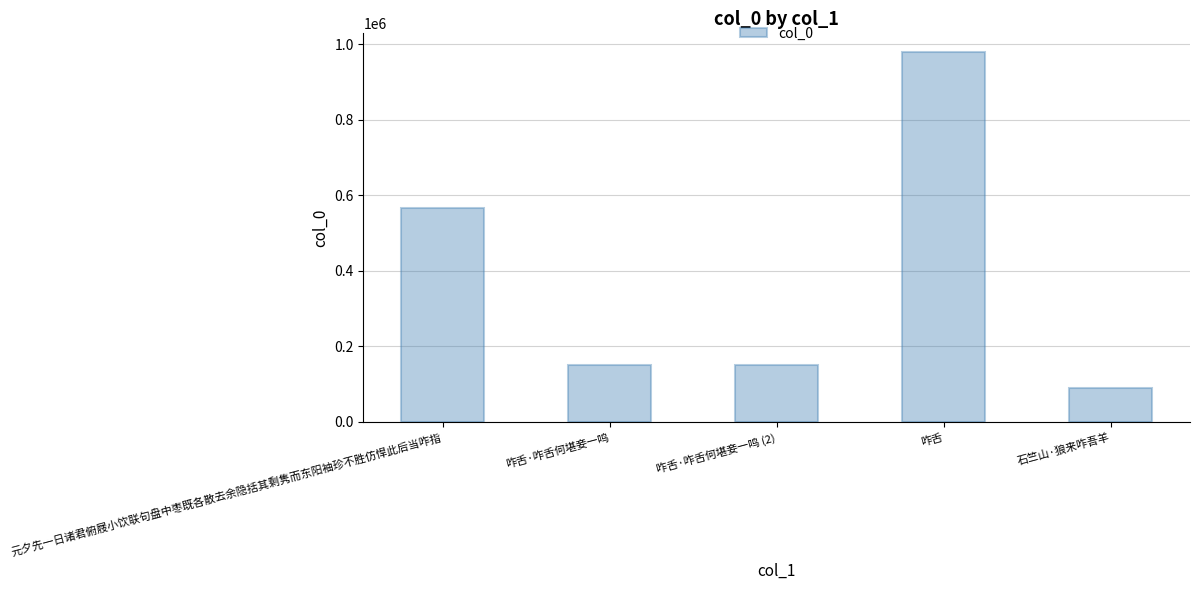

At which category does the chart reach its minimum across all series?

石竺山·狼来咋吾羊